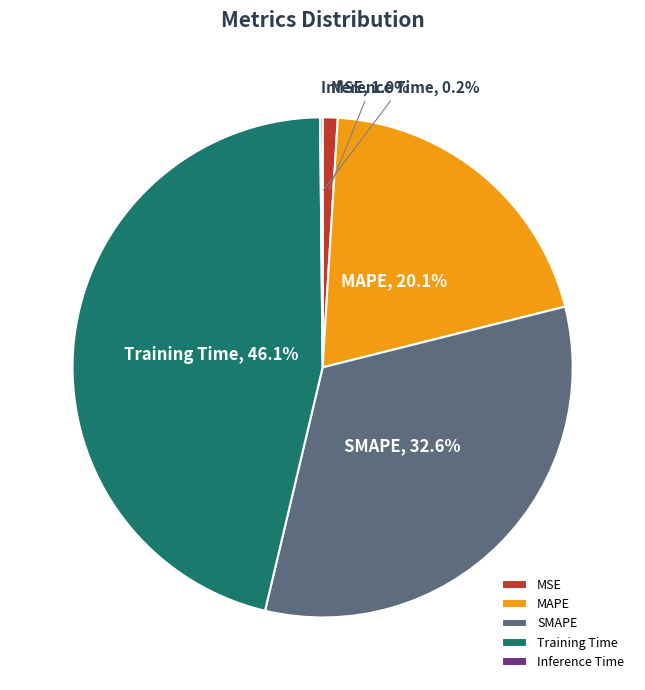

Which slice is the largest?

Training Time